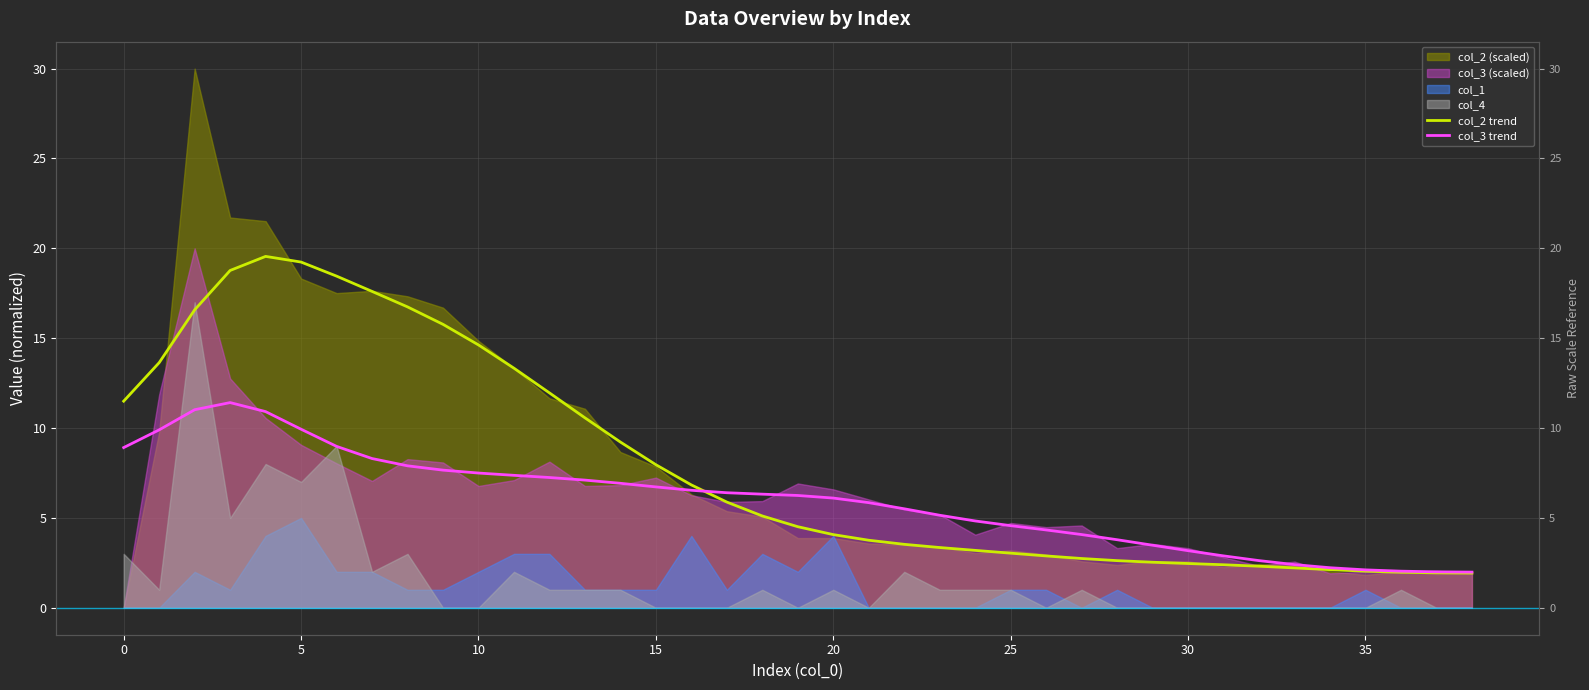

In col_2 trend, how many points are higher than both neighbors (excluding endpoints)?

1